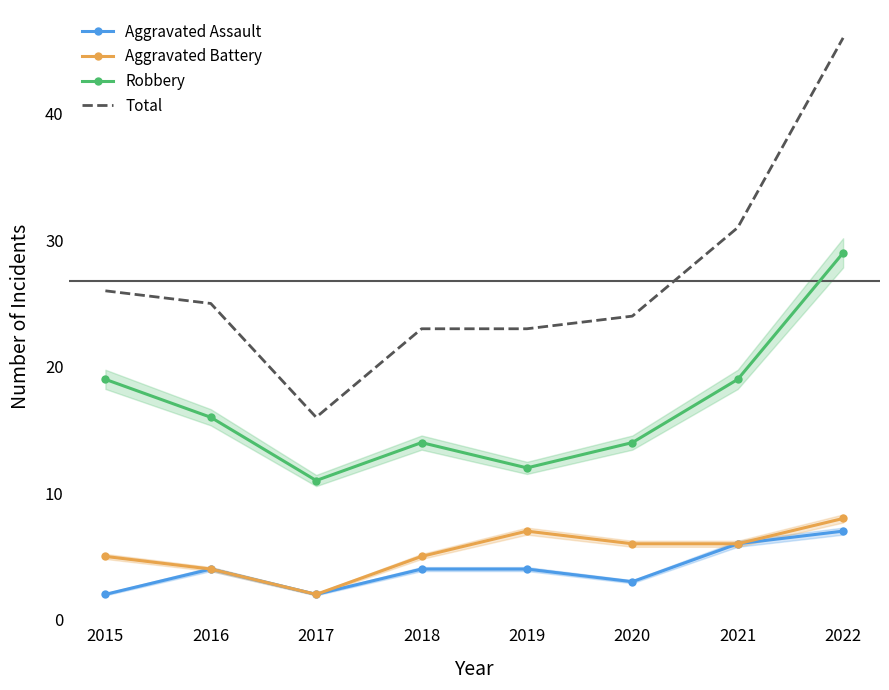

List the series in order of their peak value, lowest first.

Aggravated Assault, Aggravated Battery, Robbery, Total